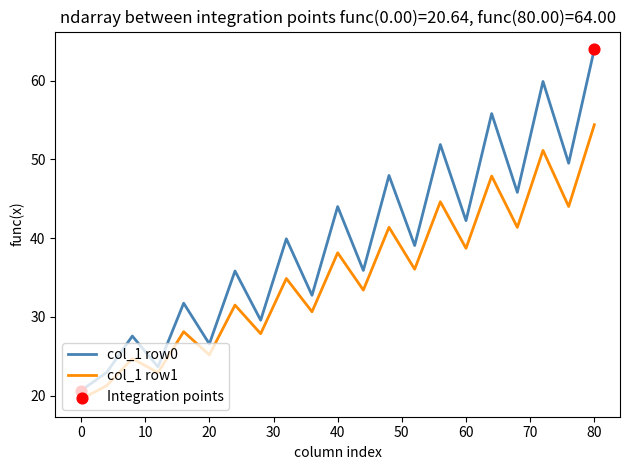

Which series has the largest range (max minus min)?

col_1 row0